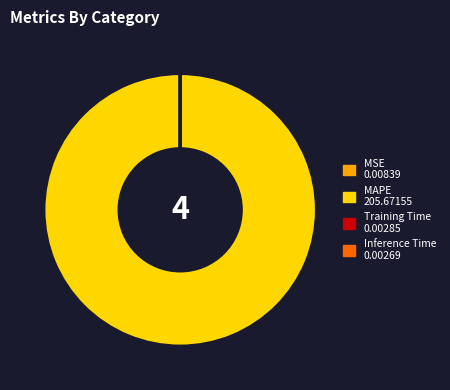

Which category has the biggest portion of the pie?

MAPE